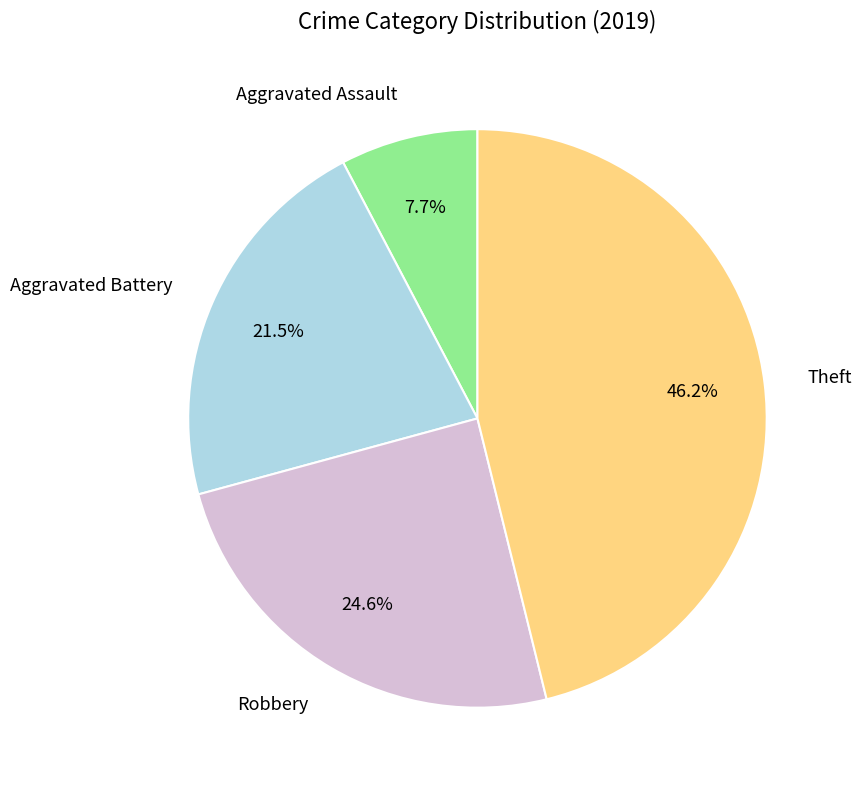

To the nearest percent, what portion does Robbery represent?

25%